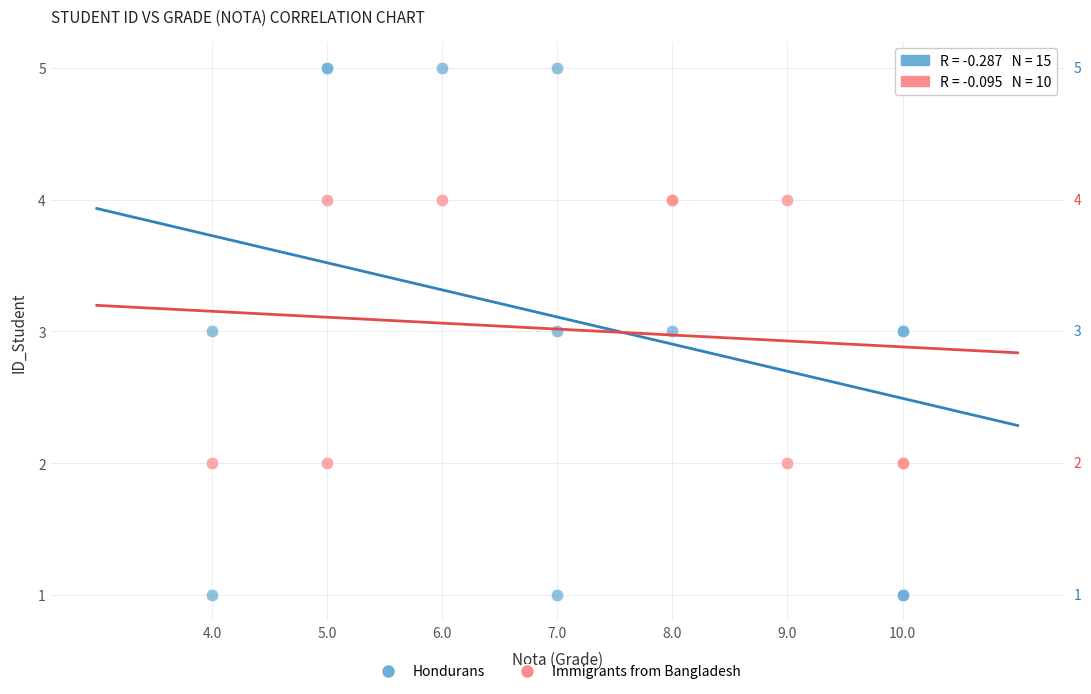

Which series reaches the maximum Y coordinate?

Hondurans